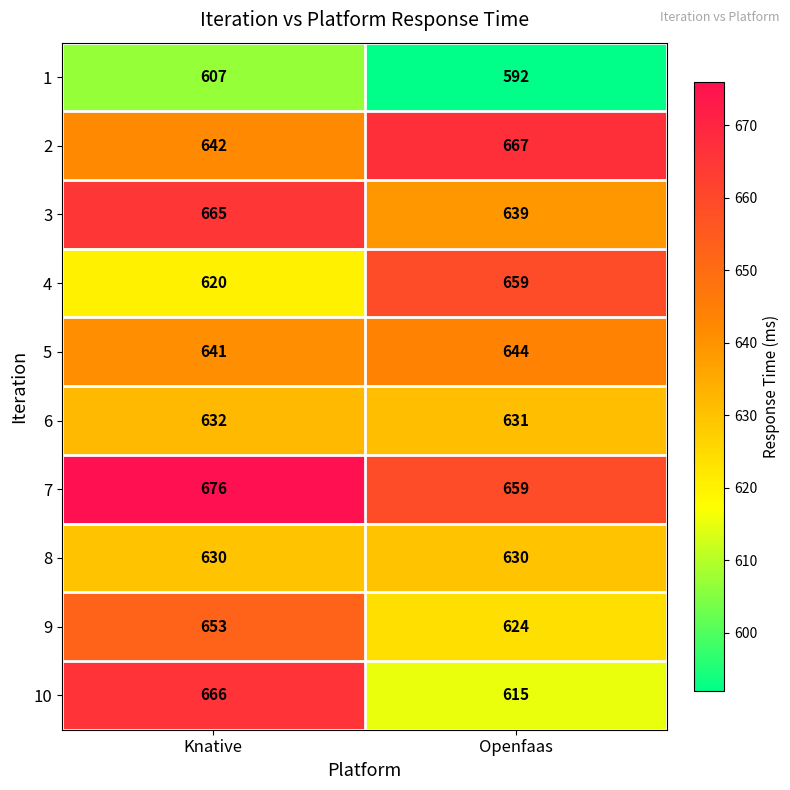

What is the minimum value shown in the chart?

592